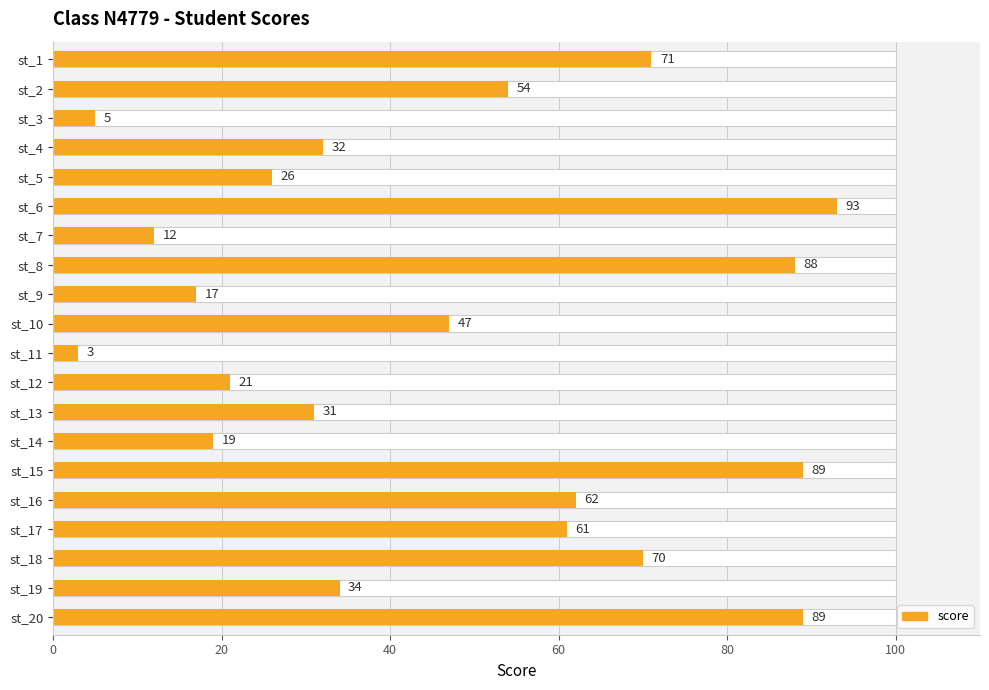

Are the bars grouped side by side (vs. stacked)?

No